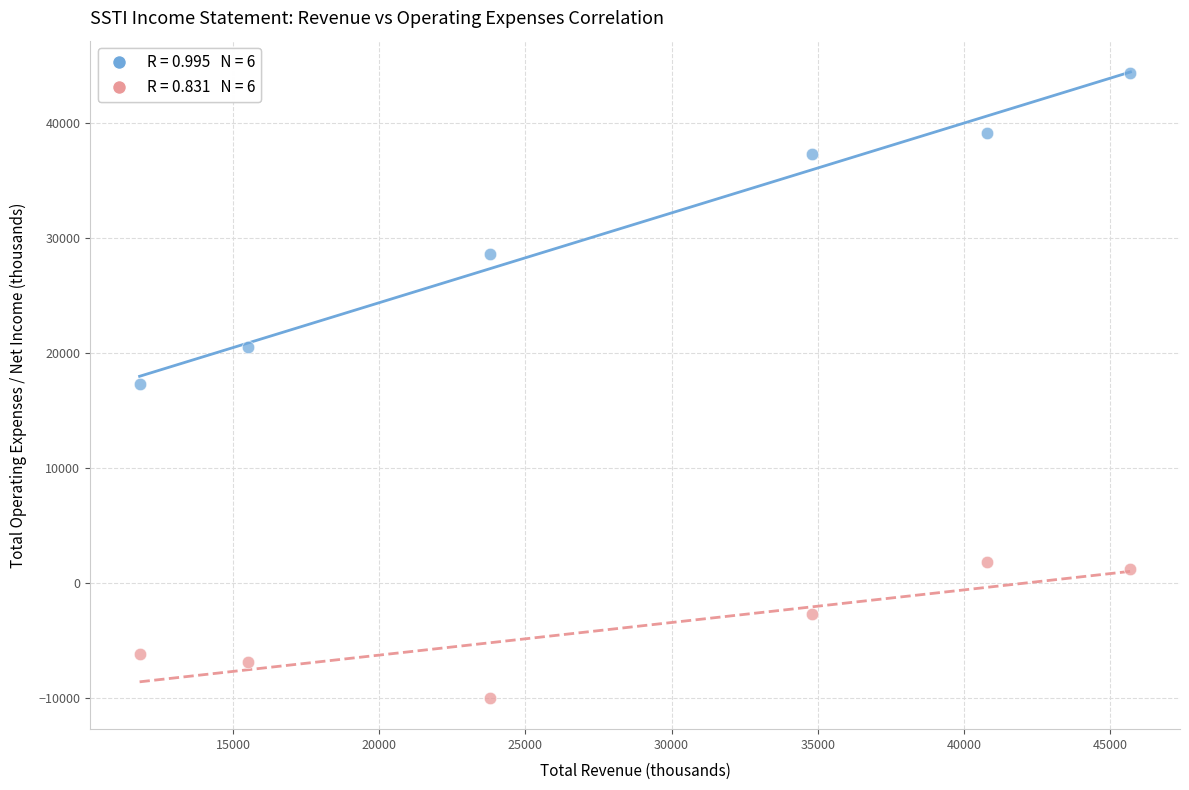

Across all data points, what is the range of X values (max minus min)?

33900